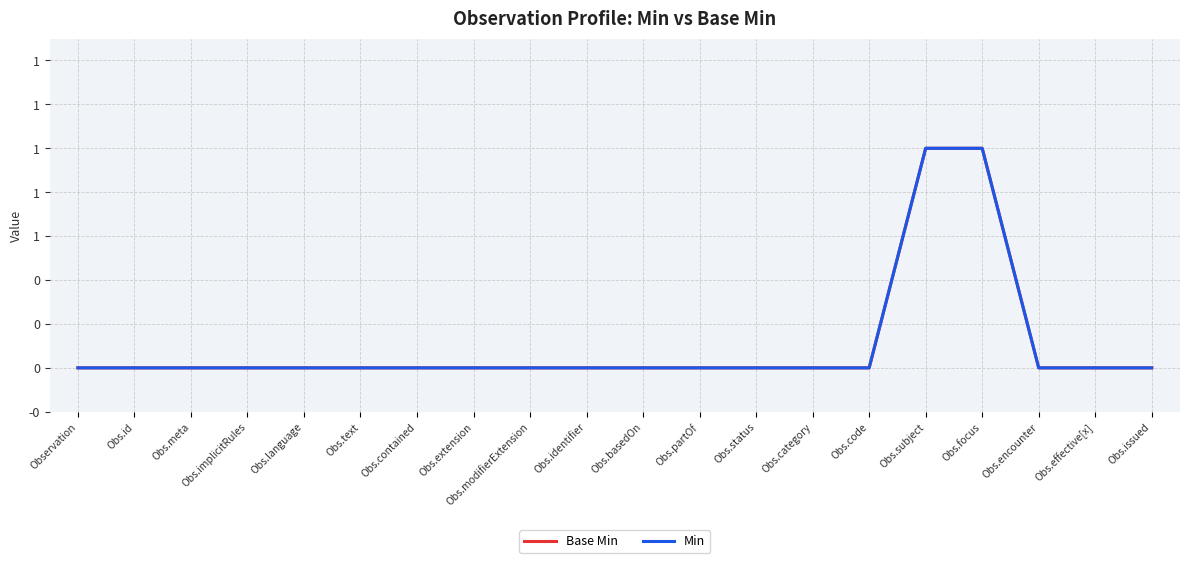

How many Base Min values are between 0 and 1?

20